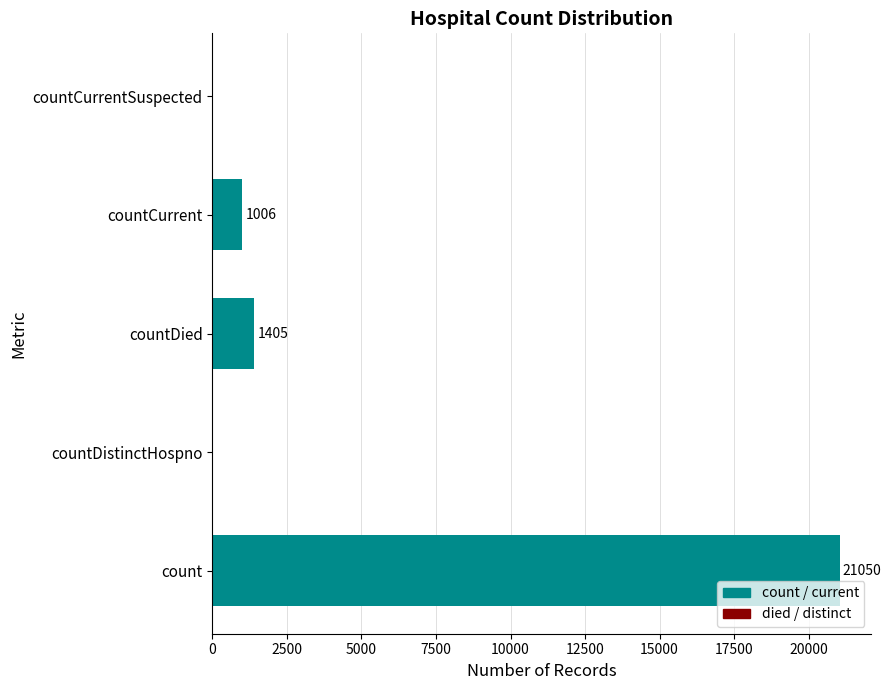

How many values are below 1006?

2